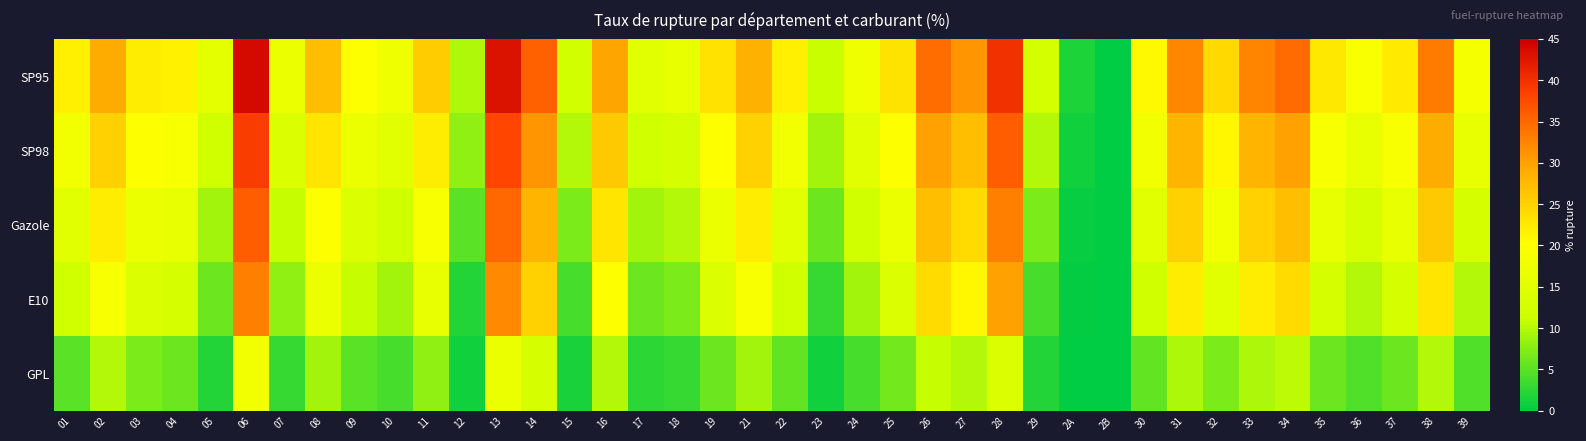

How many distinct data groups are displayed?

5